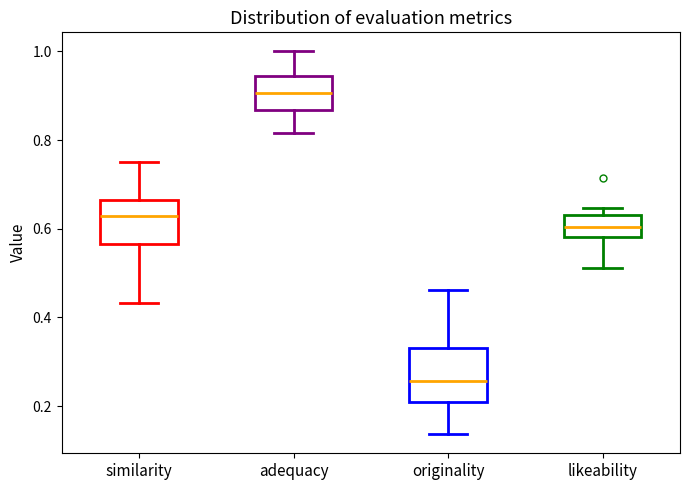

Where is the upper edge of the box for adequacy on the y-axis? The values are not printed on the chart, so give them approximately, as read against the axis.

0.94